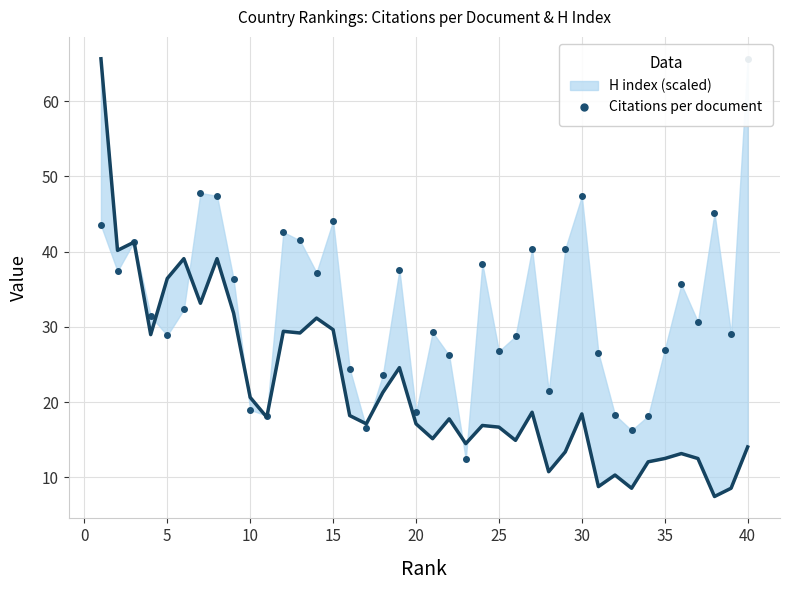

True or false: Citations per document and H index (scaled) intersect in this chart.

True